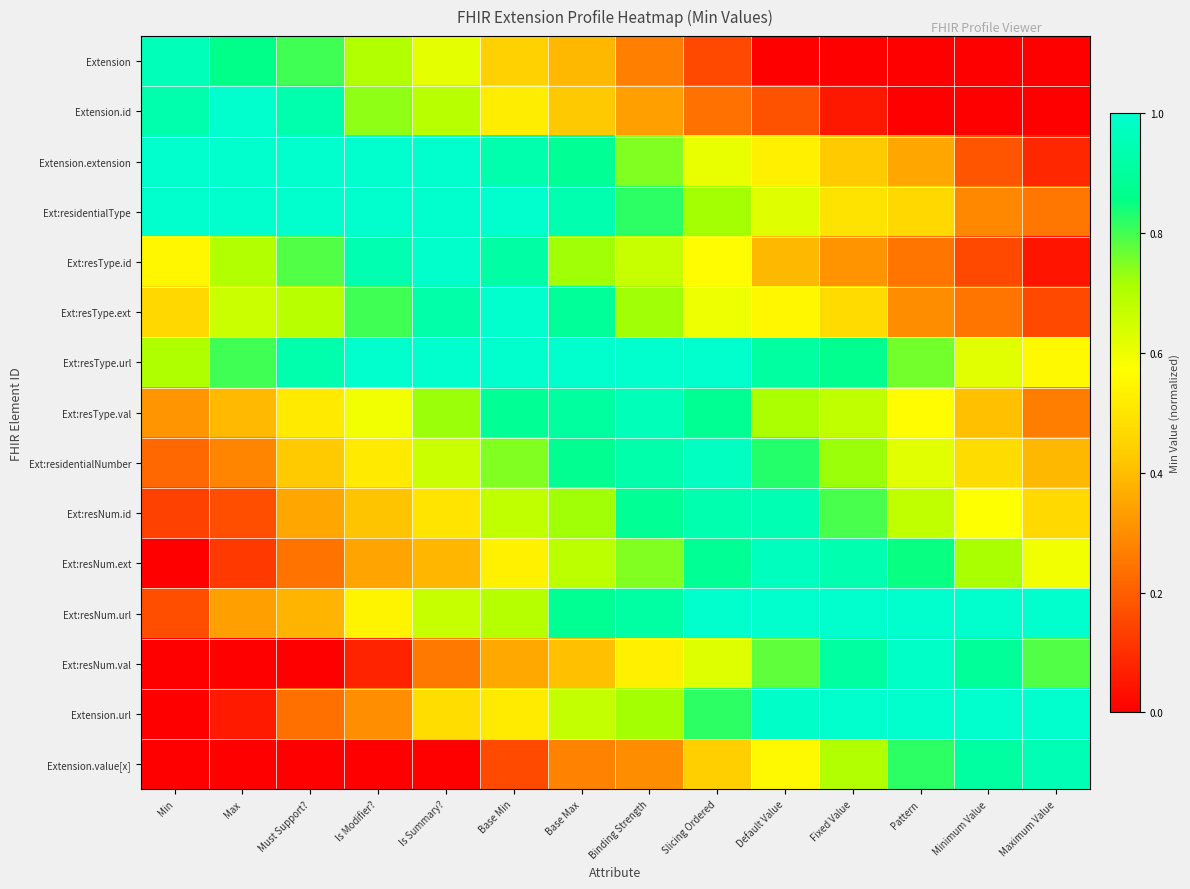

What is the total value across all series at Must Support??

8.3